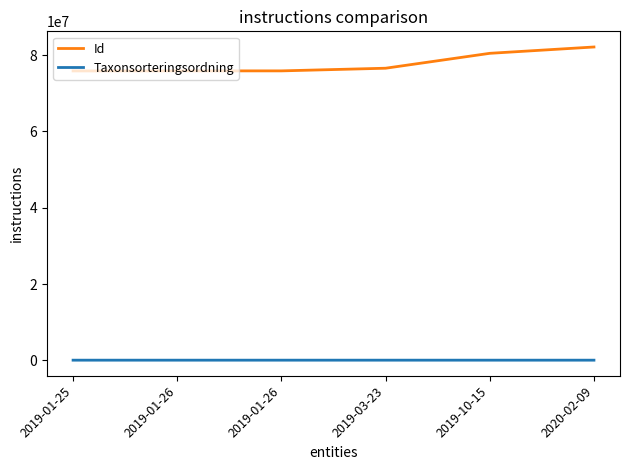

Does the chart have visible grid lines?

No